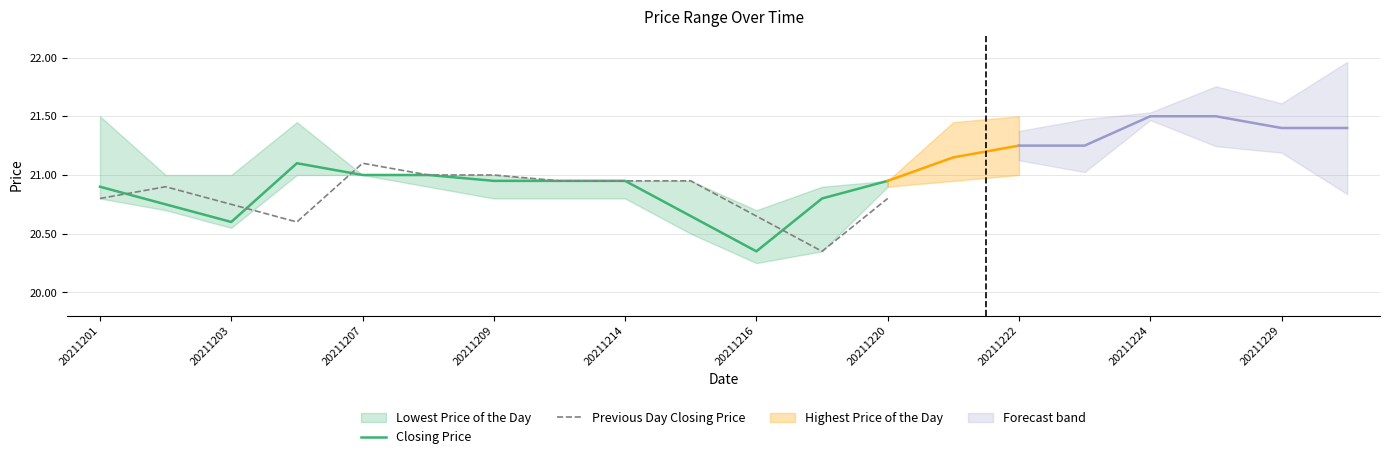

What is the average value of the Closing Price series?

20.8